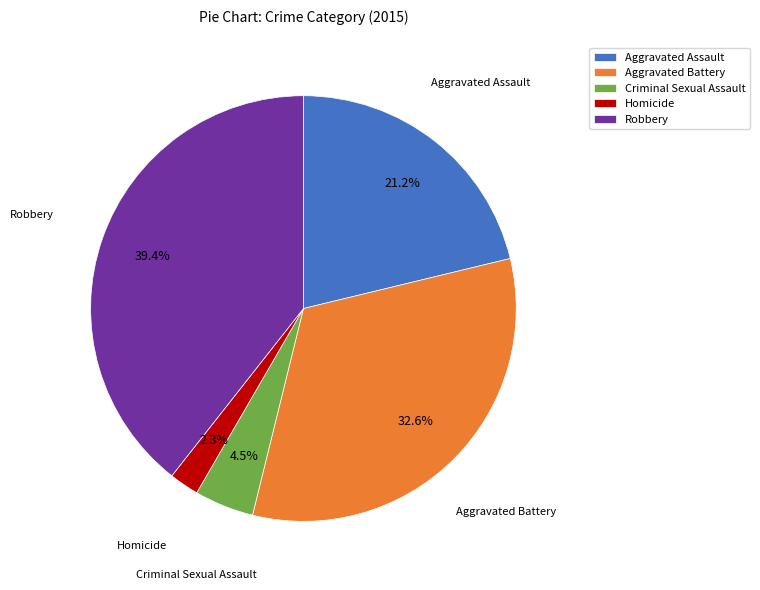

How much of the chart is everything except Homicide?

97.7%